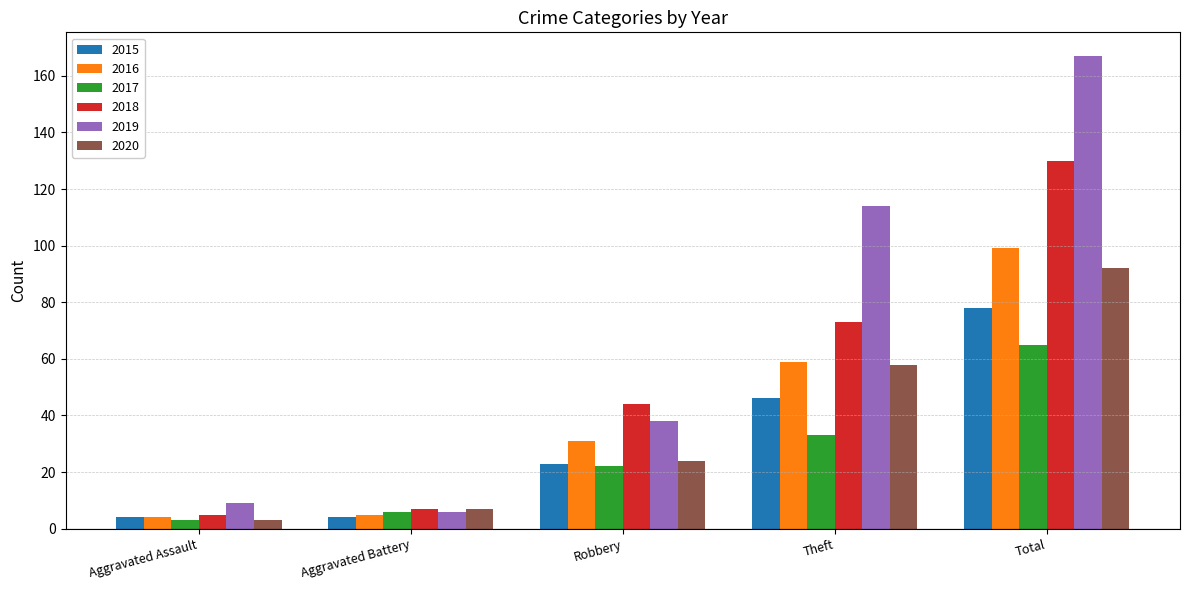

What are all the series names shown in the legend?

2015, 2016, 2017, 2018, 2019, 2020